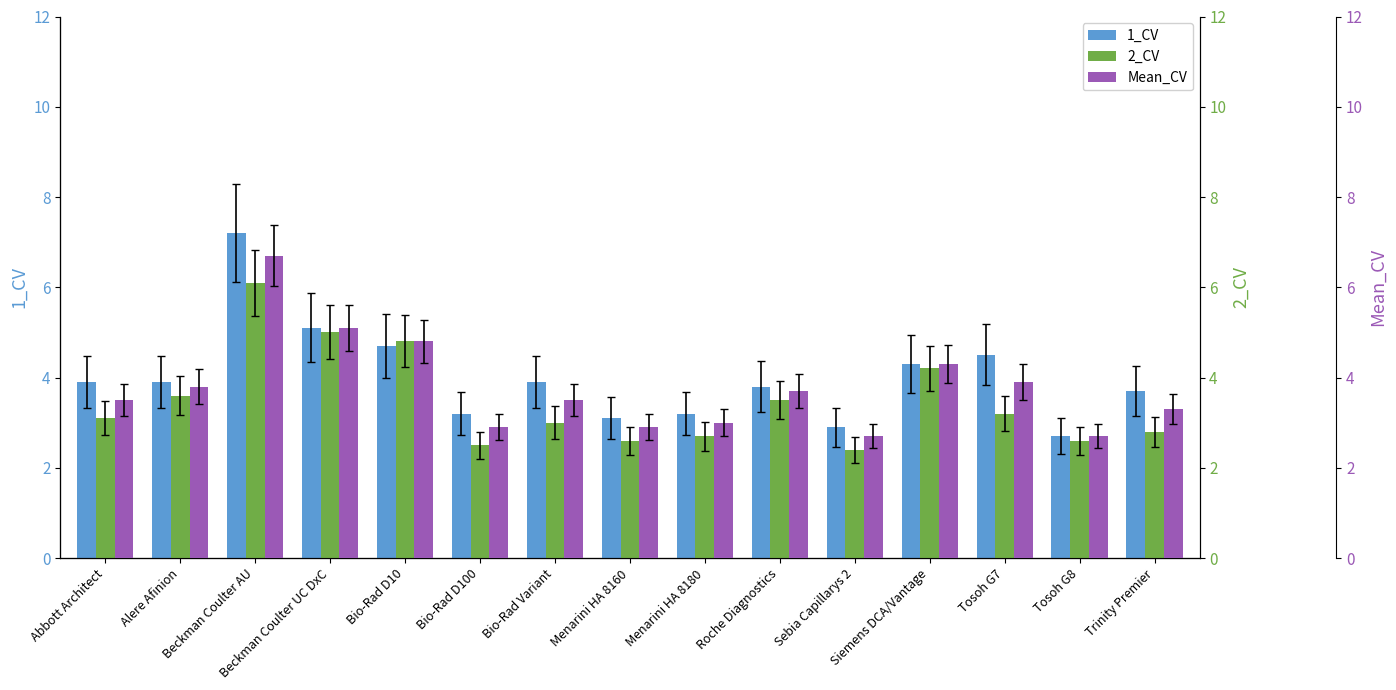

Between Menarini HA 8160 and Trinity Premier, which is larger?

Trinity Premier